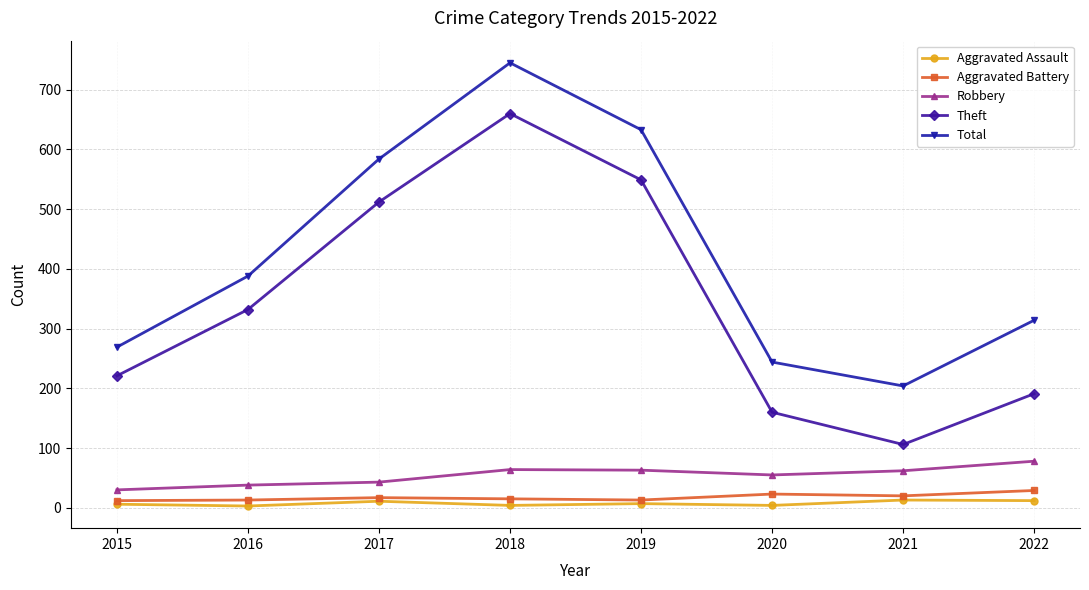

In Theft, how many points are higher than both neighbors (excluding endpoints)?

1